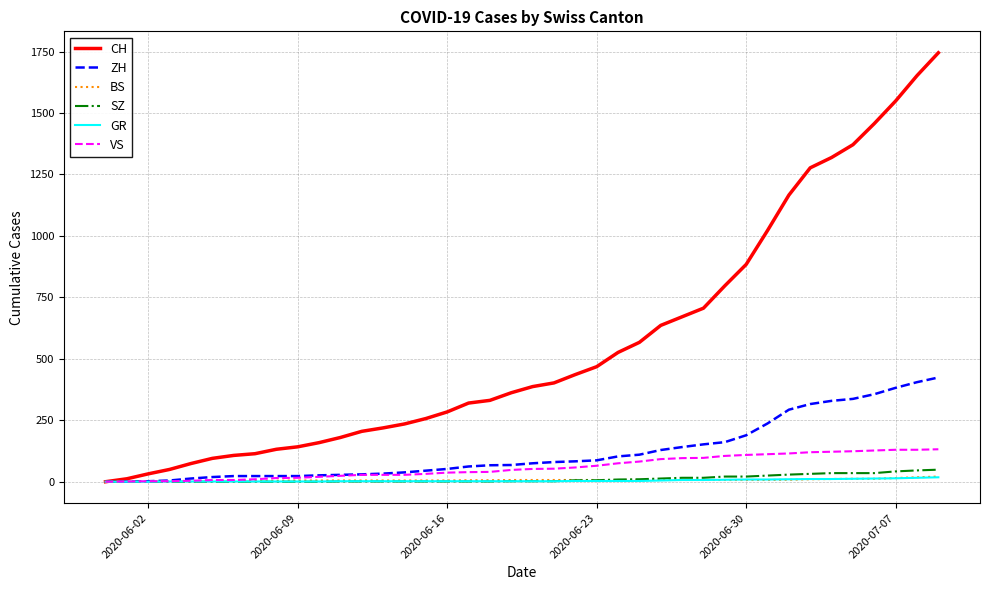

What is the maximum value shown in the chart?

1745